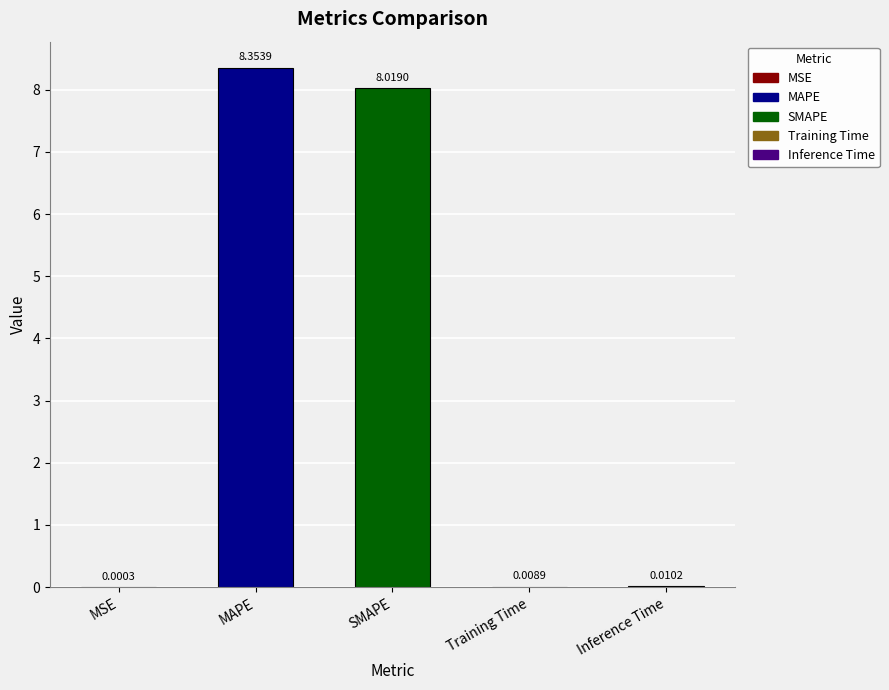

What is the sum of the values at Training Time and SMAPE?

8.0